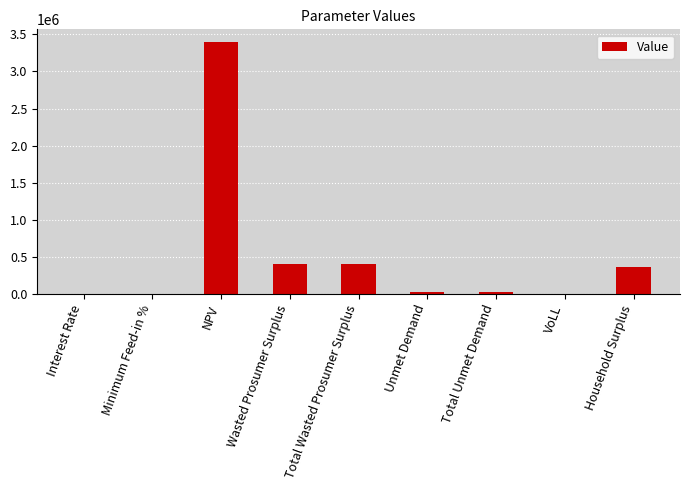

The chart shows a value of 27270.8 at Total Unmet Demand. True or false?

True